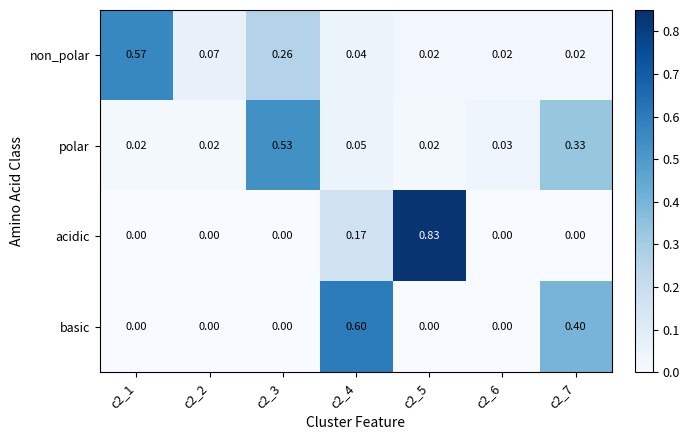

Is the value of basic at c2_7 greater than the value of acidic at c2_4?

Yes